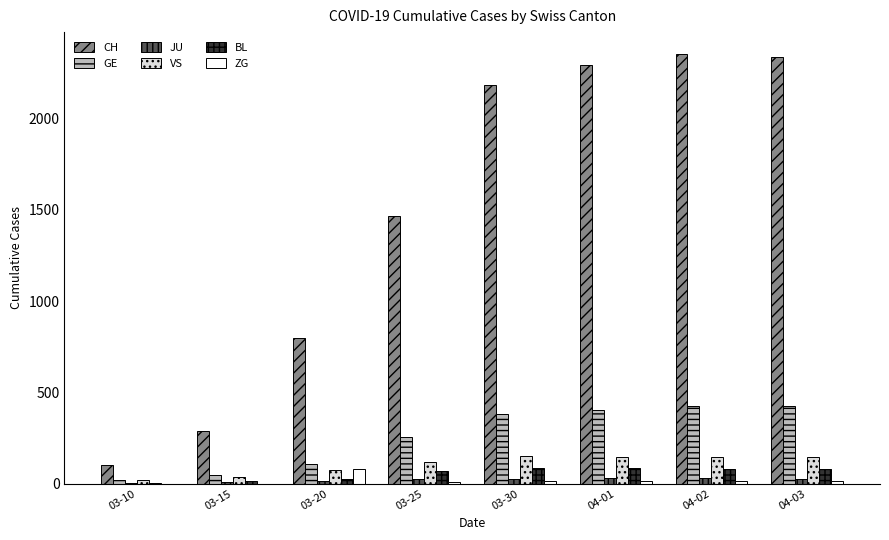

How many groups of bars are there?

8